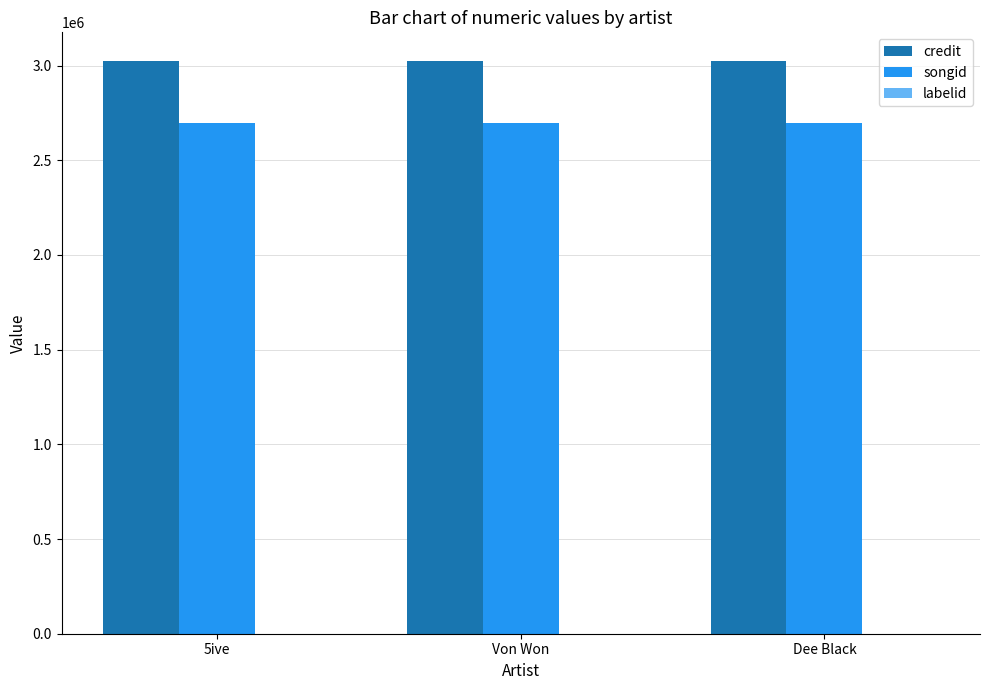

The value of credit at Dee Black is 1178871. True or false?

False